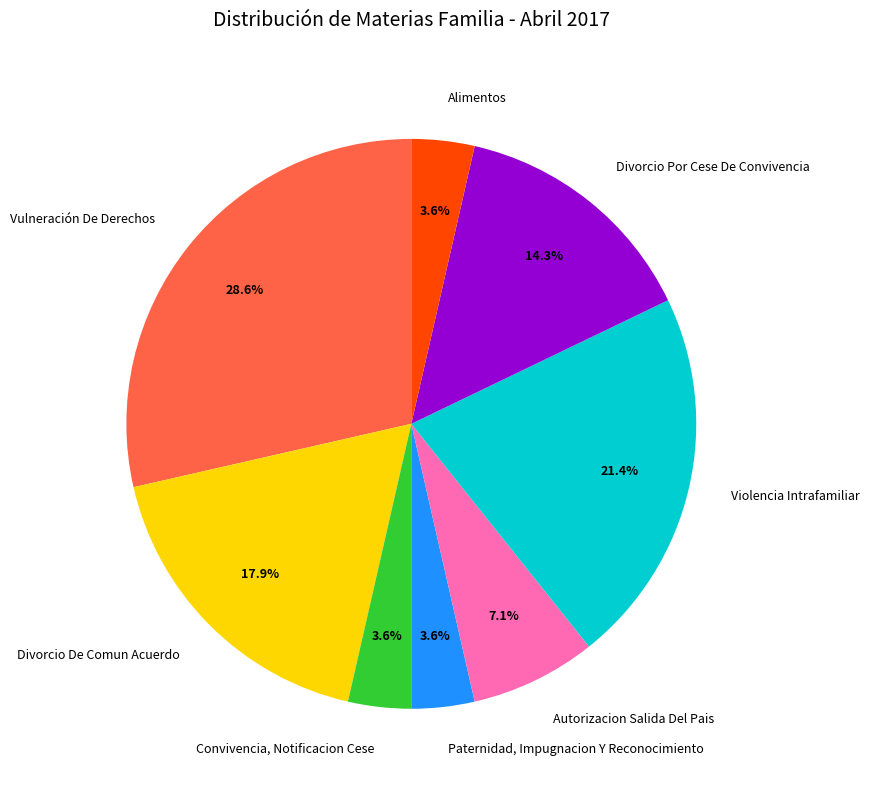

What is the largest slice in the pie chart?

Vulneración De Derechos